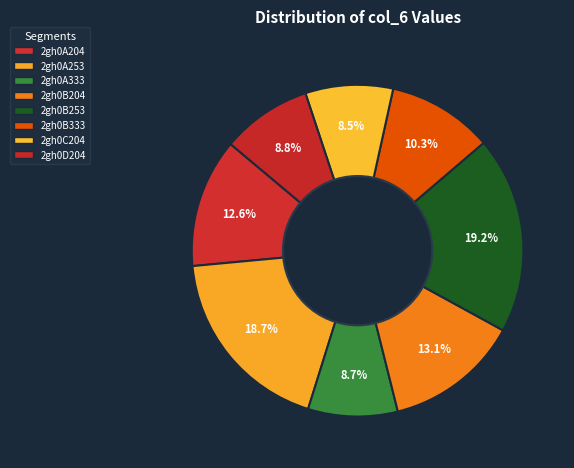

Is there any slice that represents more than half of the pie?

No